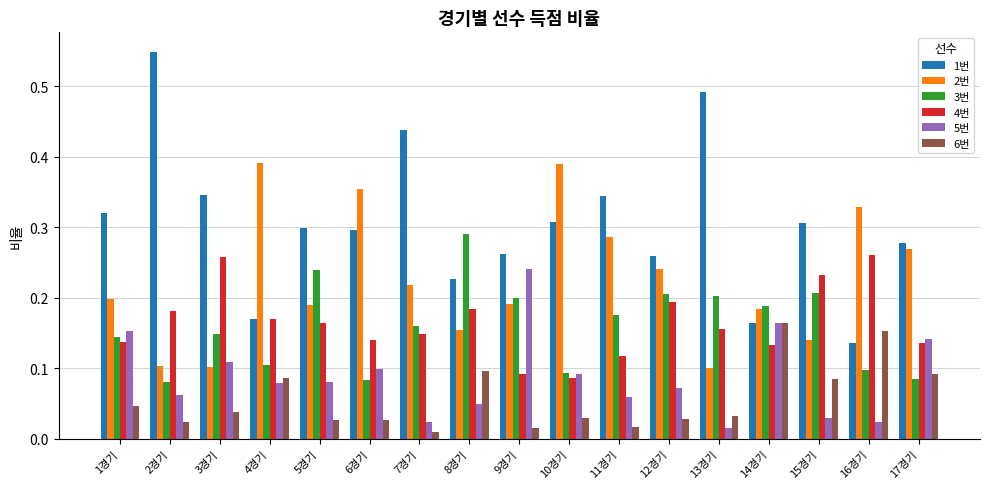

How many bars are there in each group?

6